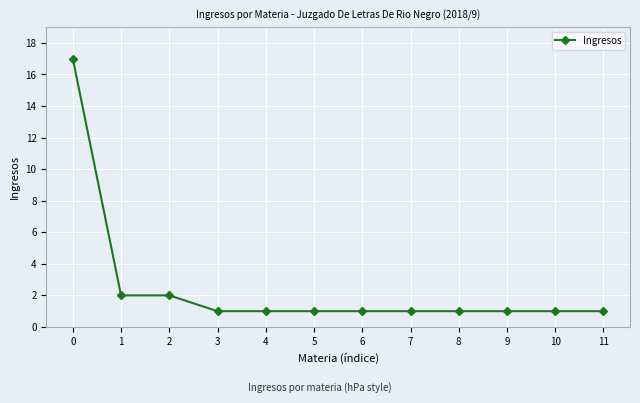

What is the sum of the values at 7 and 10?

2